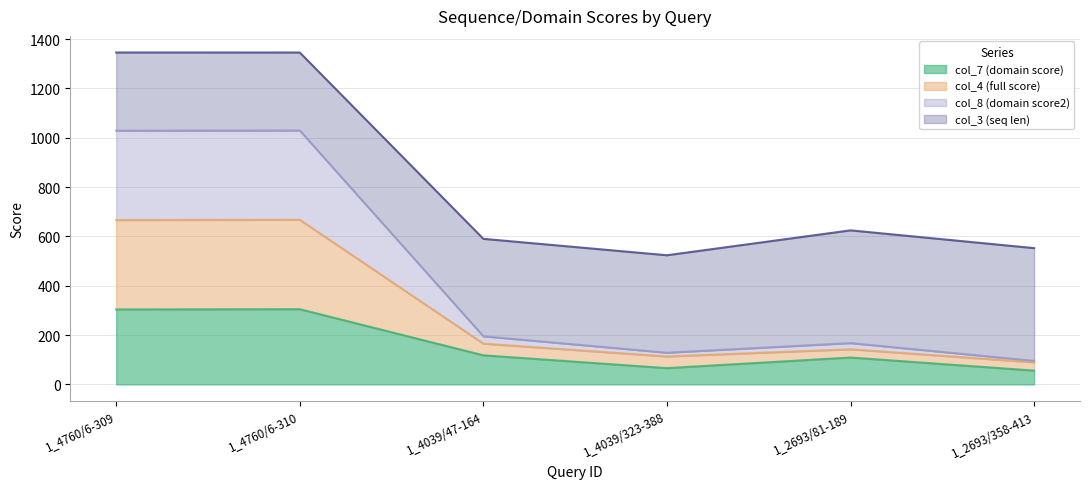

True or false: col_4 (full score) and col_7 (domain score) cross at least once.

False